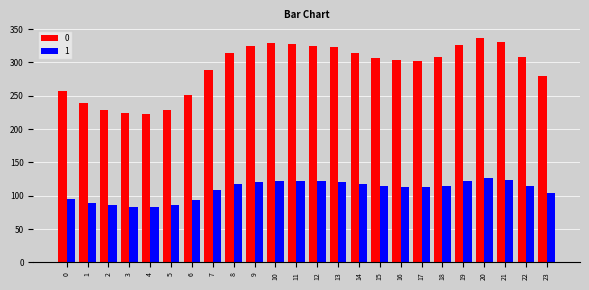

How many groups of bars are there?

24